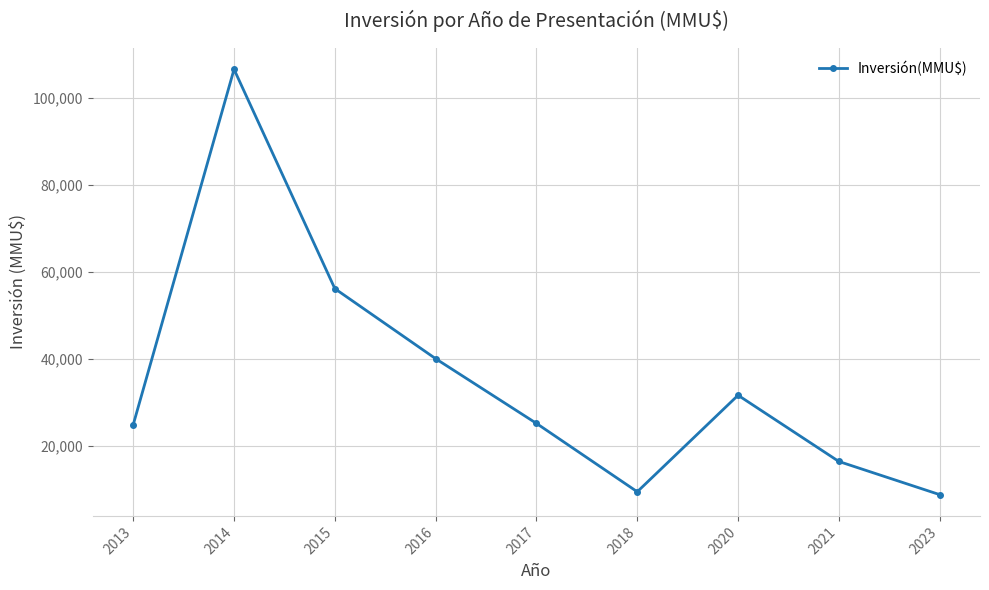

Does the chart have visible grid lines?

Yes